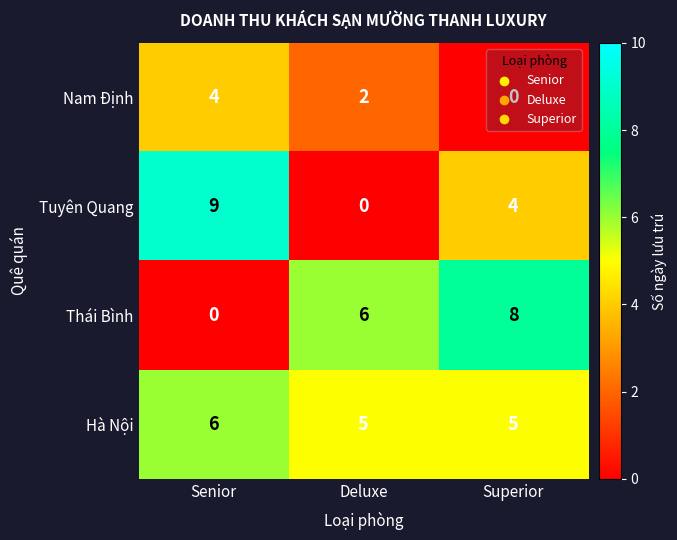

True or false: Hà Nội has a value of 5 at Superior.

True